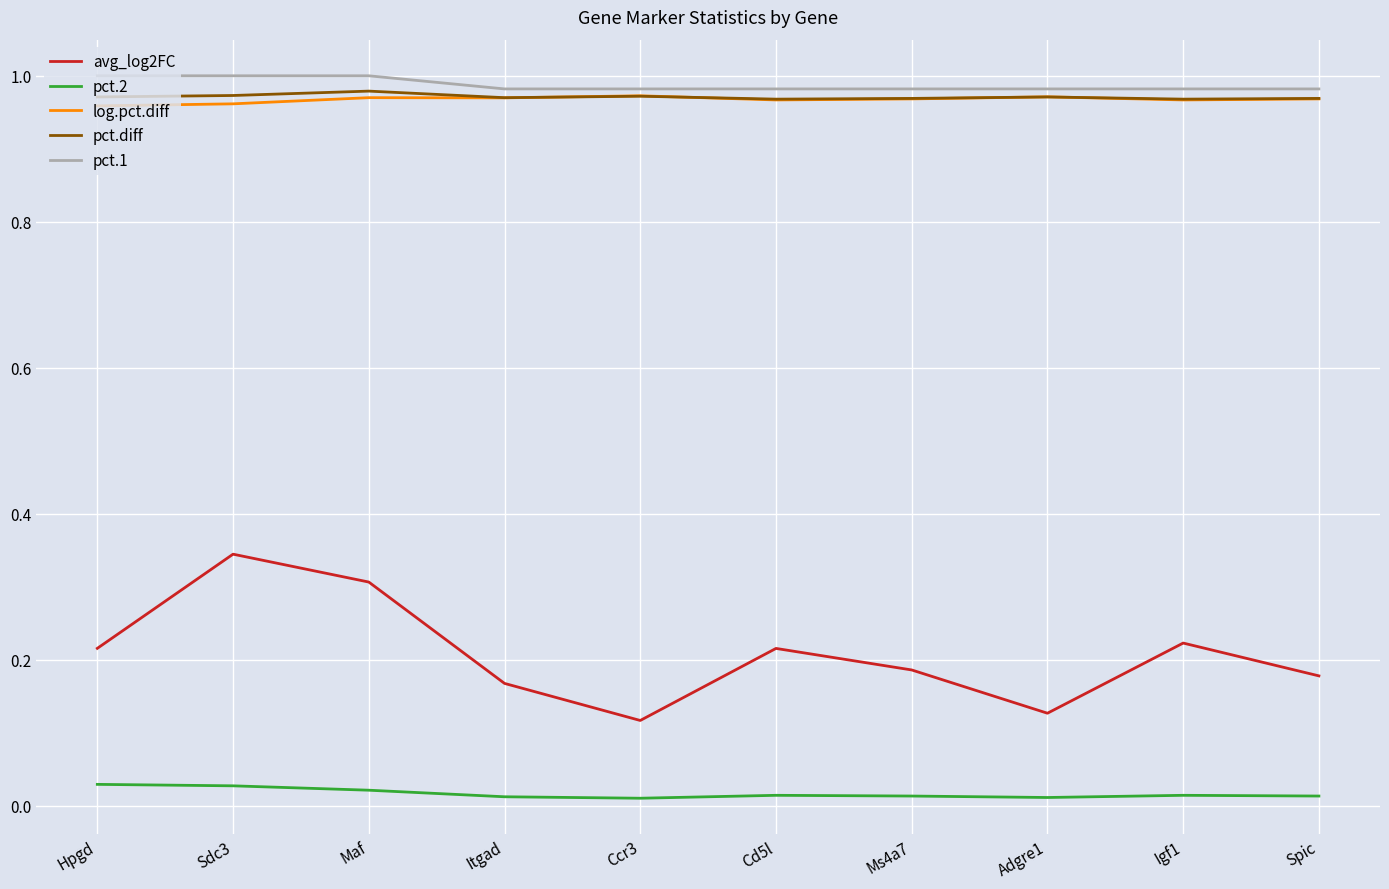

True or false: pct.2 and avg_log2FC cross at least once.

False